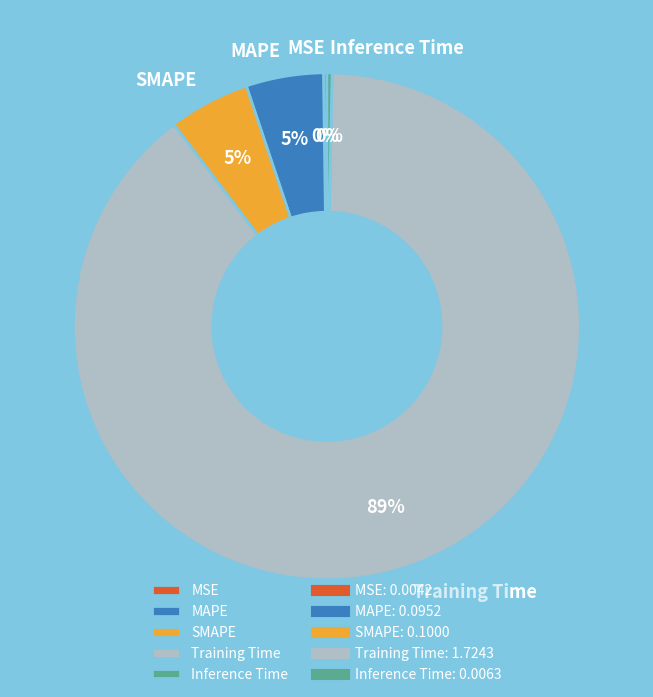

True or false: Inference Time accounts for 0% of the total.

True